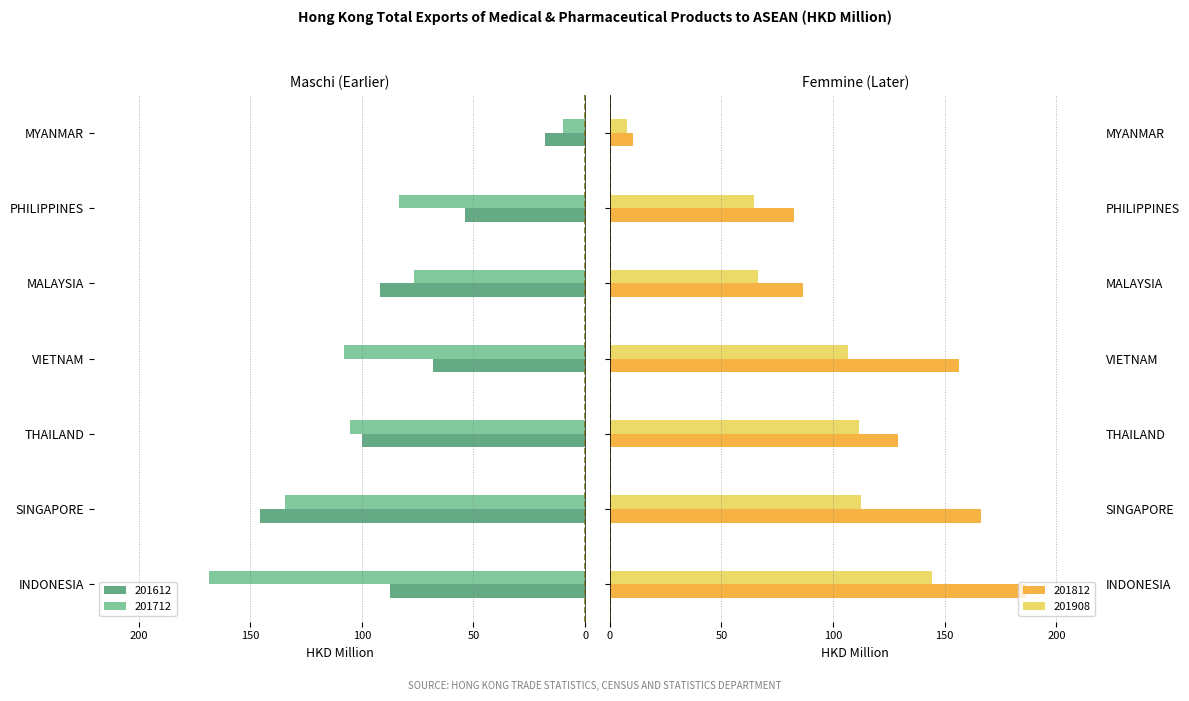

Reading right to left, list all the values displayed in this chart.

201612: -18.0	-54.0	-92.1	-68.2	-100.1	-145.4	-87.5
201712: -9.7	-83.4	-76.5	-108.1	-105.5	-134.4	-168.5
201812: 10.6	82.4	86.6	156.3	129.3	166.2	186.5
201908: 7.8	64.7	66.6	106.5	111.5	112.4	144.1